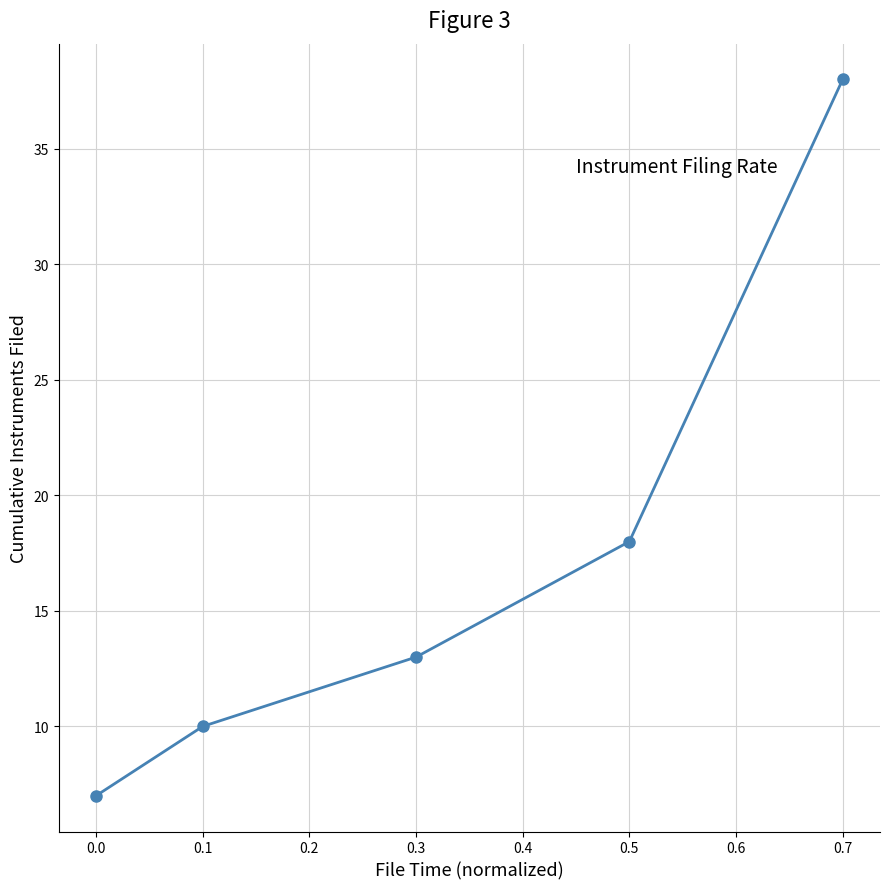

Is it true that the value at 0.0 is 2?

False